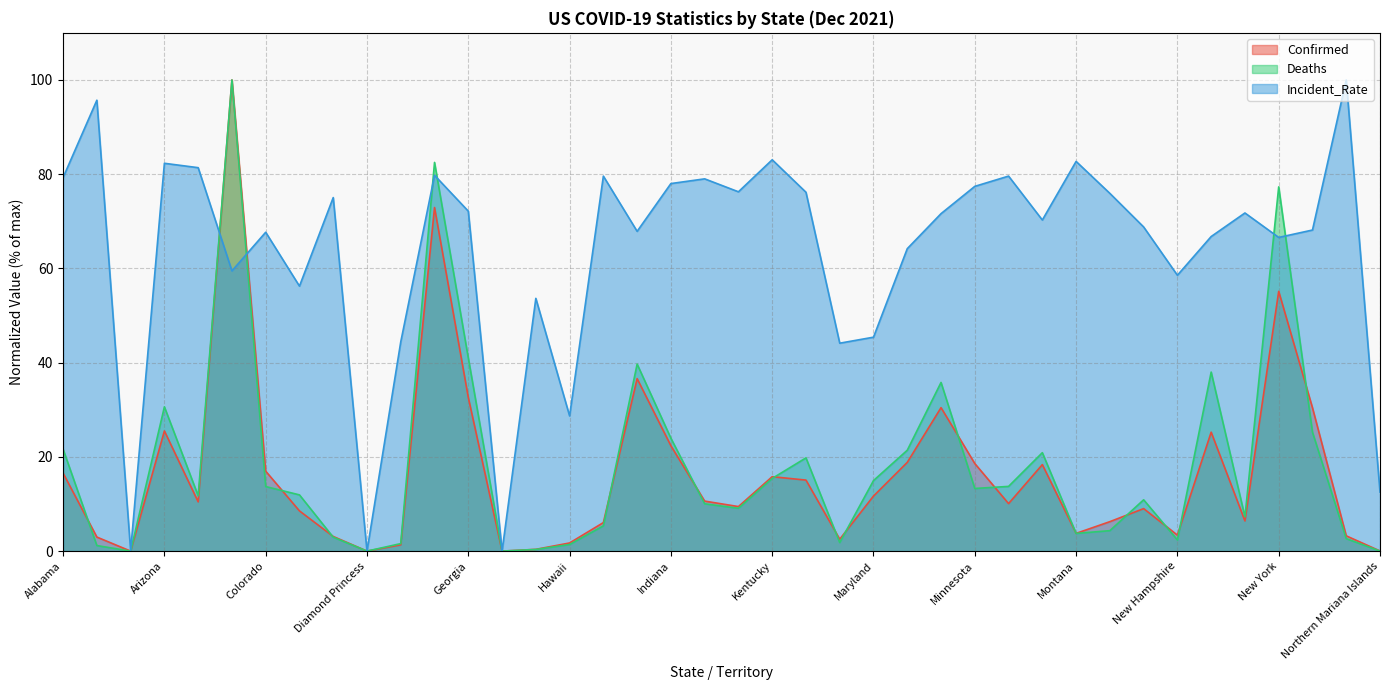

Which series has the widest spread of values?

Deaths